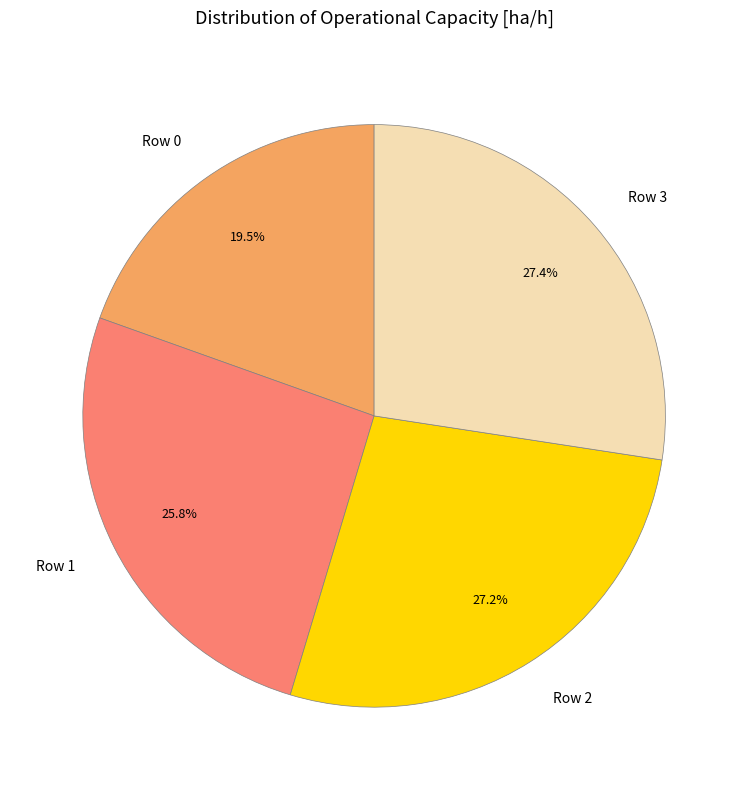

Is there any slice that represents more than half of the pie?

No